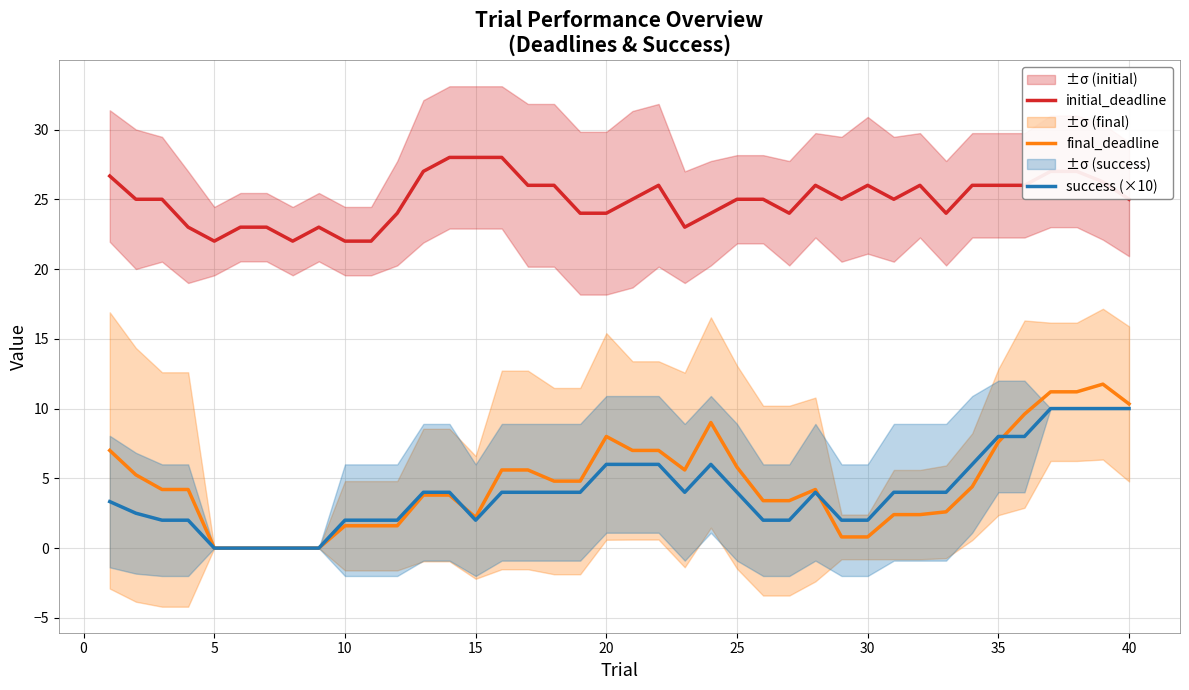

Is it true that initial_deadline equals 34.2 at 5?

False